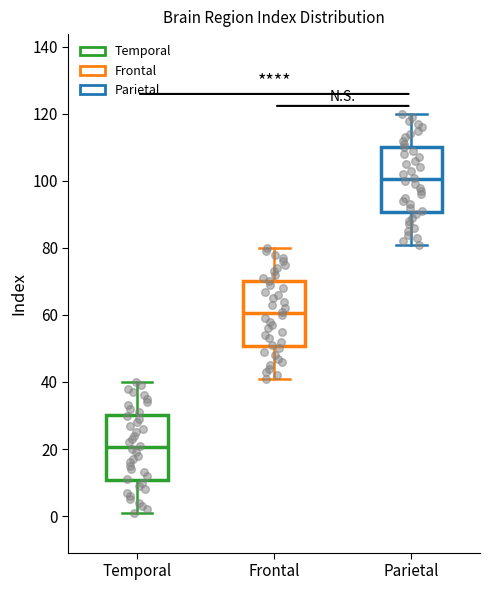

Where is the lower edge of the box for Temporal on the y-axis? The values are not printed on the chart, so give them approximately, as read against the axis.

10